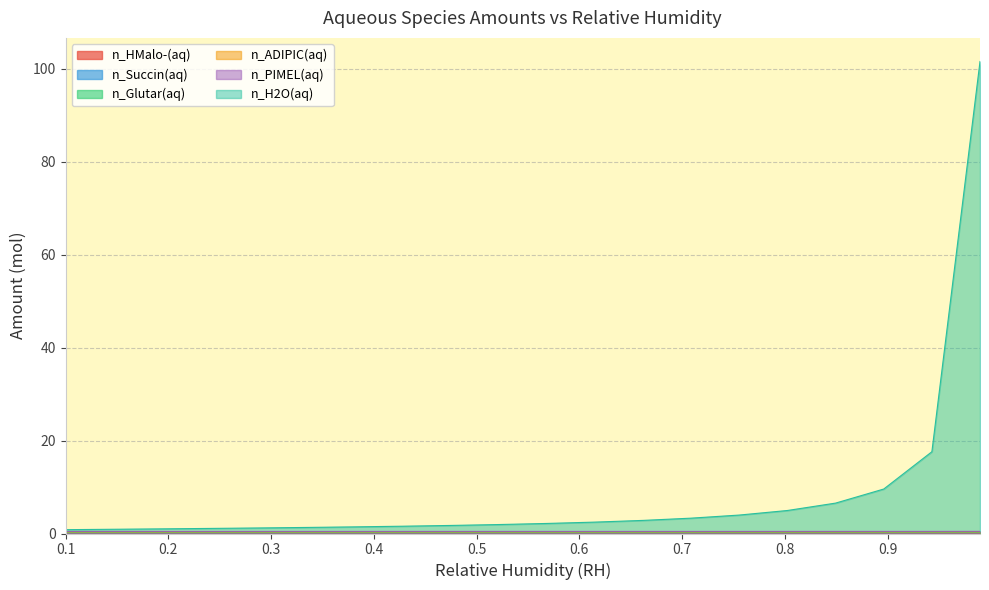

What is the approximate value of n_H2O(aq) at 10?

1.9